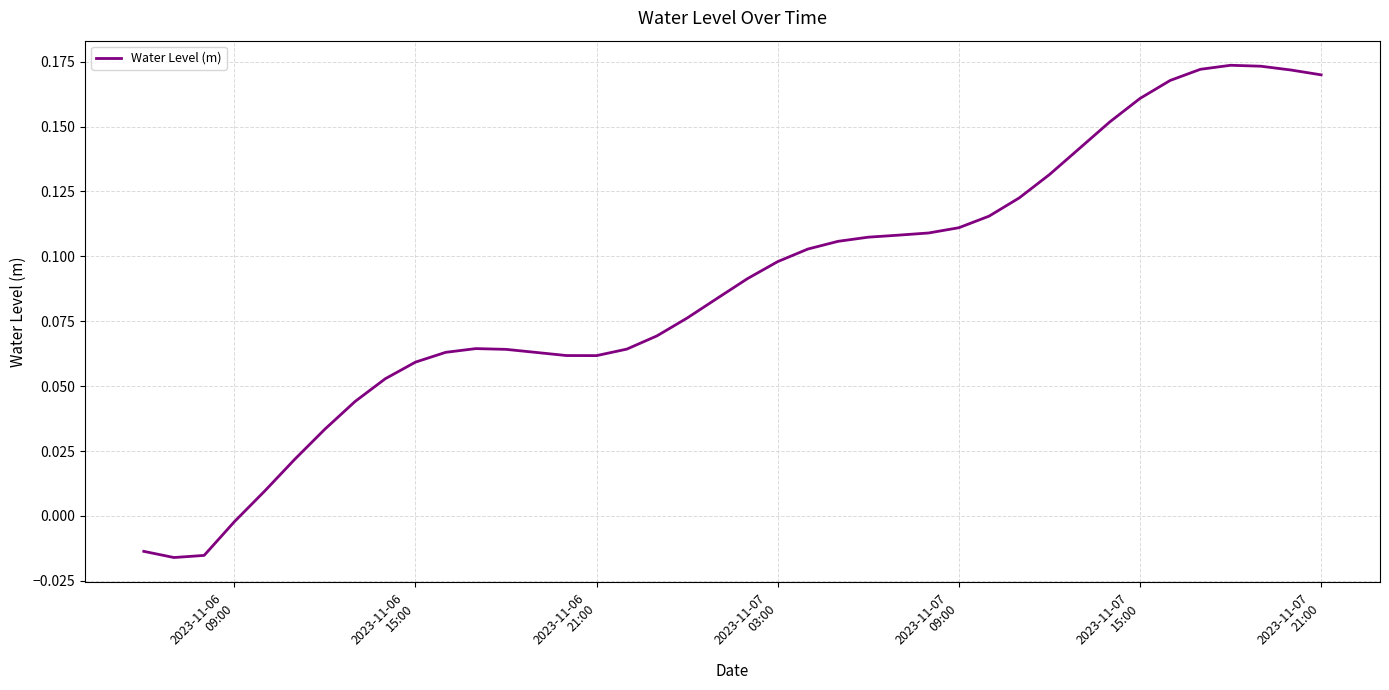

What is the value of the 24th point from the left?

0.1